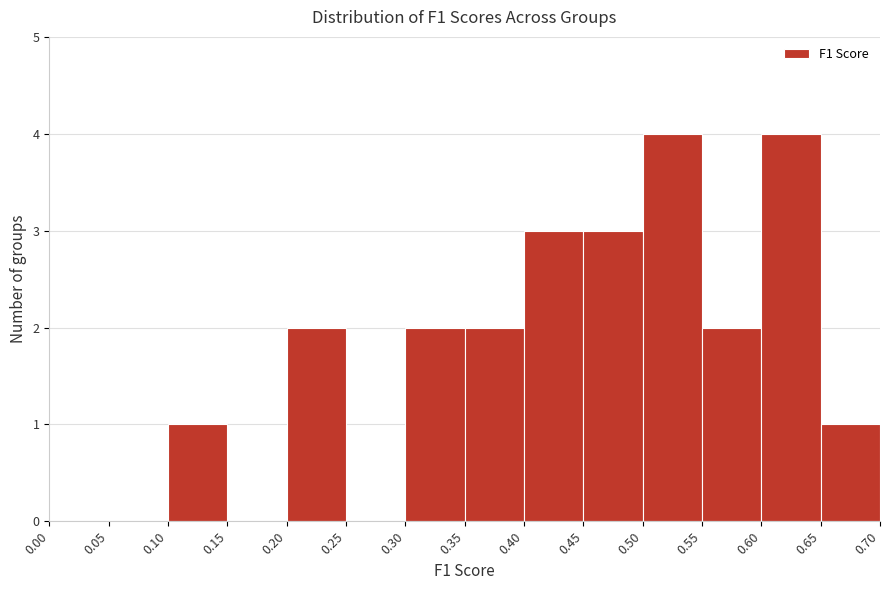

What is the height of the bar covering 0.35 to 0.40 on the x-axis? The values are not printed on the chart, so give them approximately, as read against the axis.

2